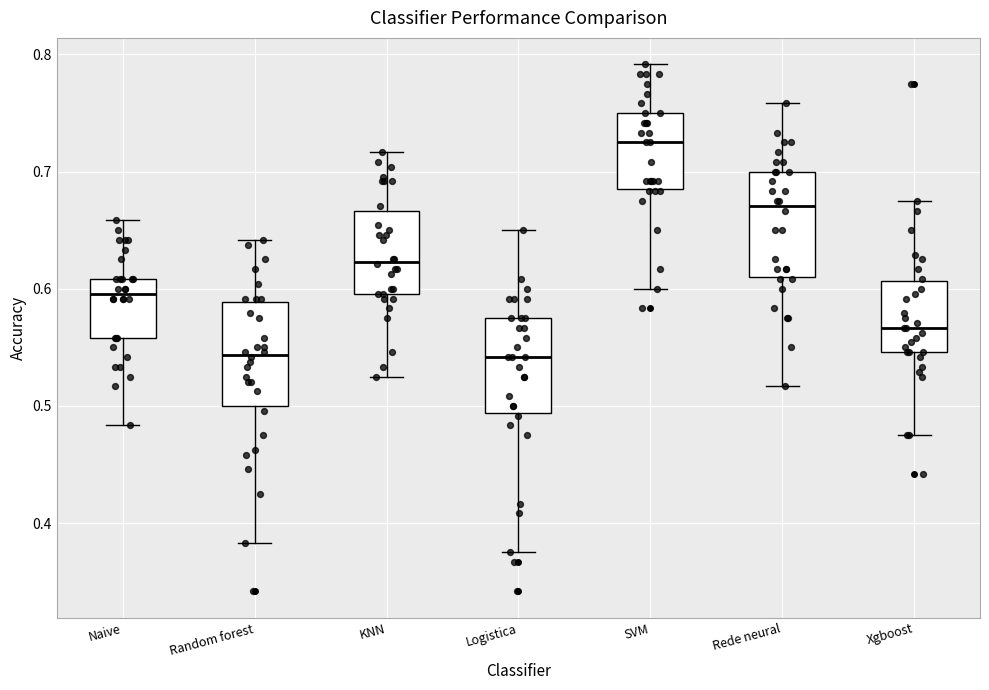

Reading left to right, transcribe this box plot: for each box, give where its median line is, the range the box spans, and where its two whiskers end, as read against the y-axis. The values are not printed on the chart, so give them approximately, as read against the axis.

Naive: median 0.60, box 0.56 to 0.61, whiskers 0.48 to 0.66
Random forest: median 0.54, box 0.50 to 0.59, whiskers 0.38 to 0.64
KNN: median 0.62, box 0.60 to 0.67, whiskers 0.53 to 0.72
Logistica: median 0.54, box 0.49 to 0.58, whiskers 0.38 to 0.65
SVM: median 0.73, box 0.69 to 0.75, whiskers 0.60 to 0.79
Rede neural: median 0.67, box 0.61 to 0.70, whiskers 0.52 to 0.76
Xgboost: median 0.57, box 0.55 to 0.61, whiskers 0.48 to 0.68